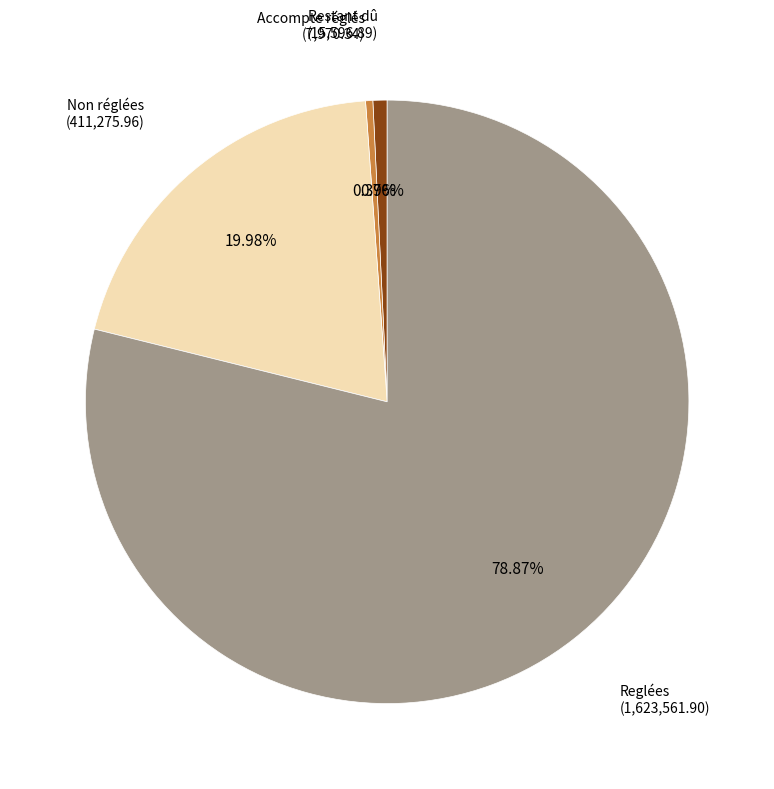

Does any single category account for the majority?

Yes